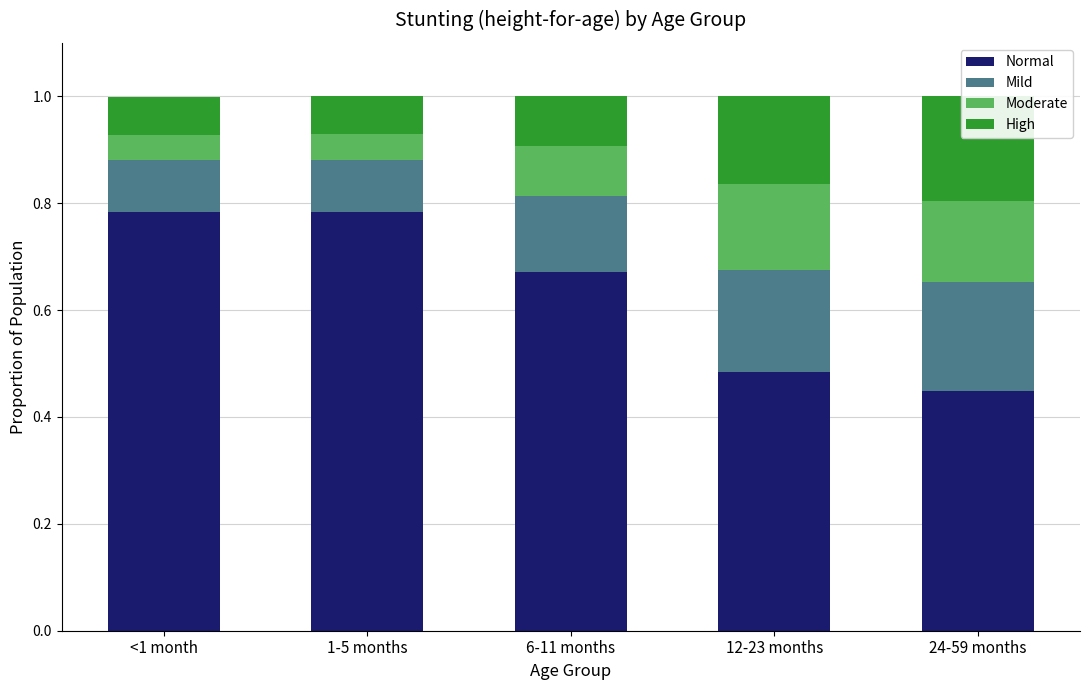

Reading left to right, extract all data points from this chart.

Normal: 0.8	0.8	0.7	0.5	0.4
Mild: 0.1	0.1	0.1	0.2	0.2
Moderate: 0.0	0.0	0.1	0.2	0.2
High: 0.1	0.1	0.1	0.2	0.2